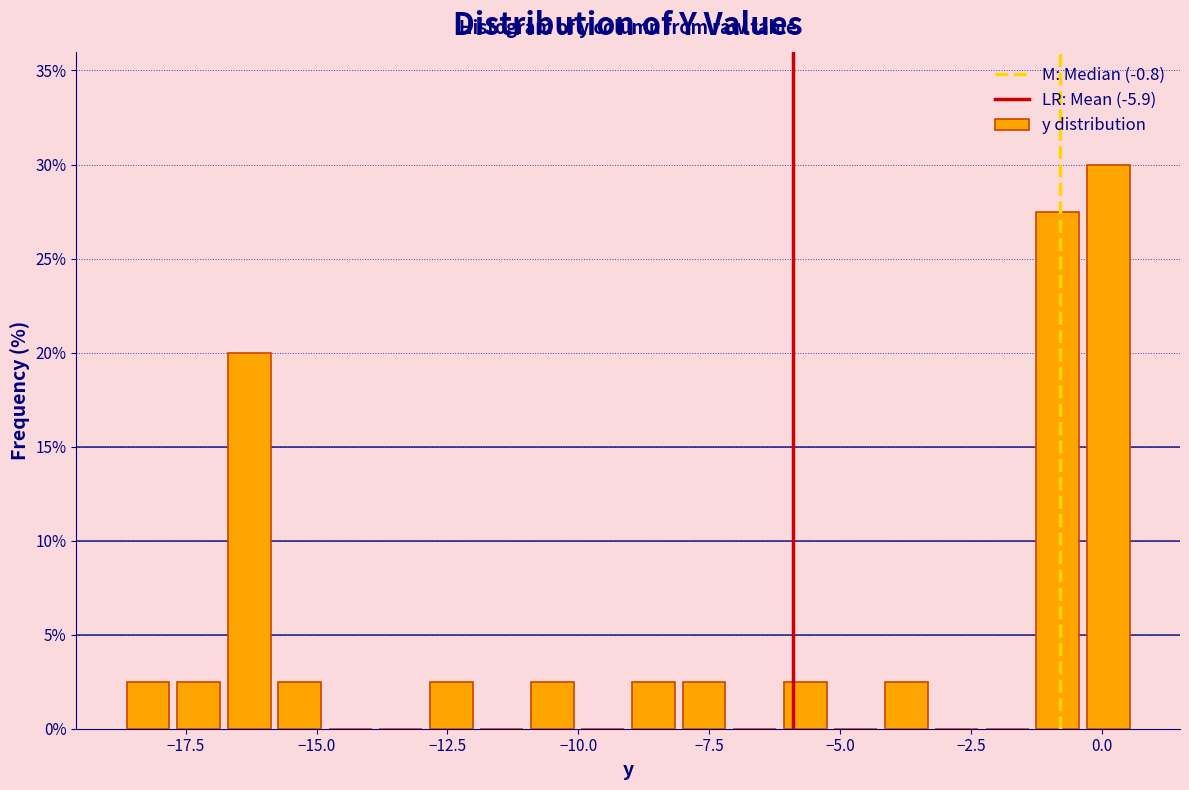

Read against the x-axis, roughly where is the centre of the tallest bar?

0.0